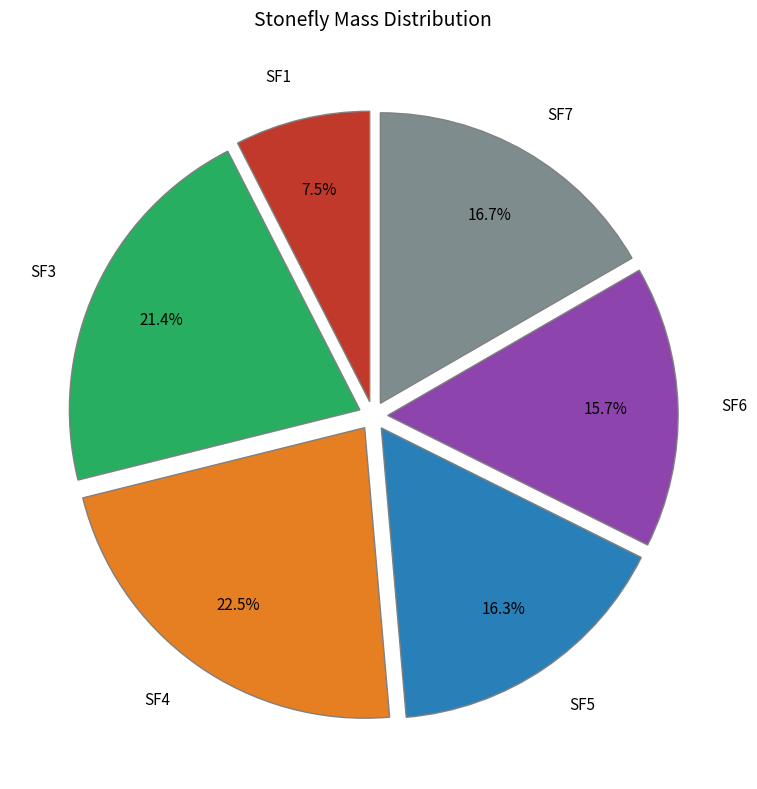

Is it true that SF6 is 24% of the pie?

False